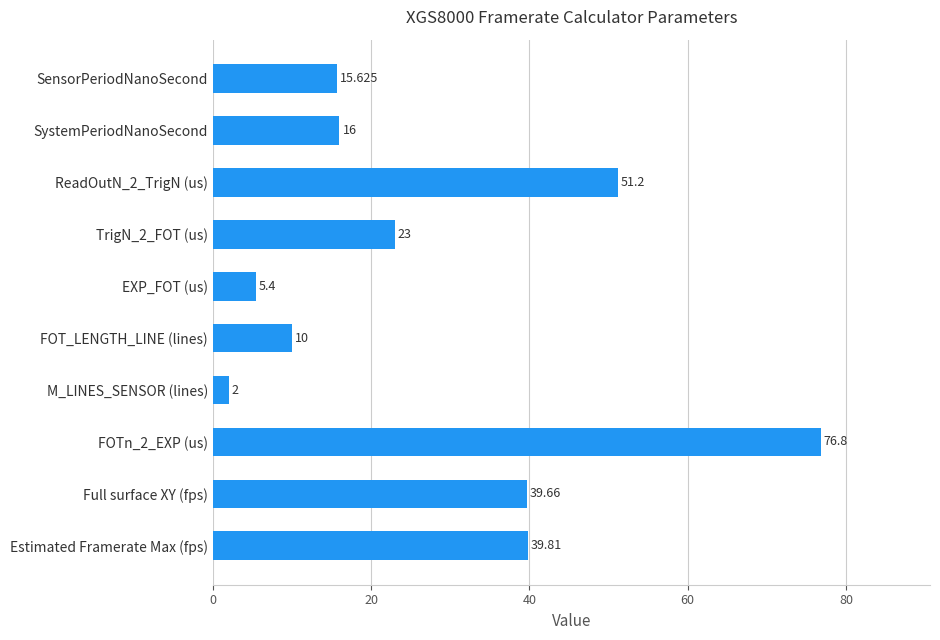

Between SystemPeriodNanoSecond and Estimated Framerate Max (fps), which is larger?

Estimated Framerate Max (fps)